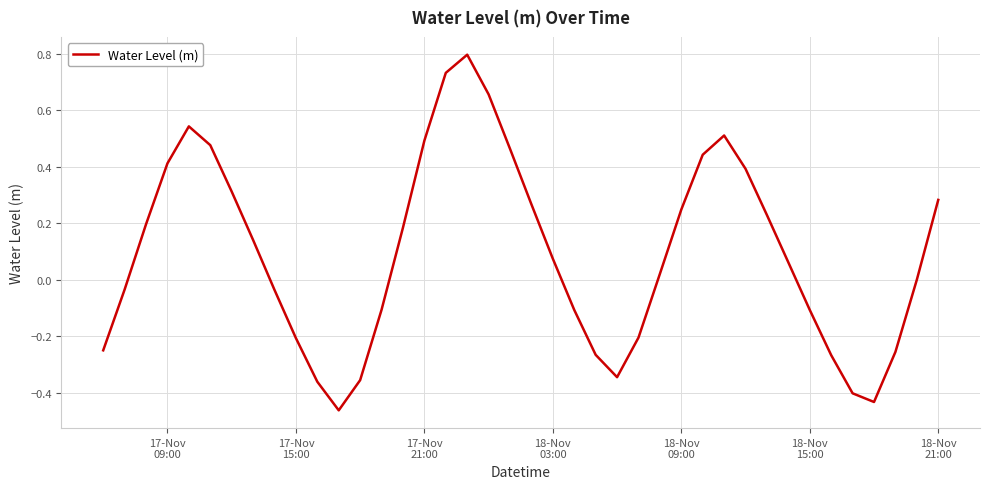

What is the greatest value displayed?

0.8